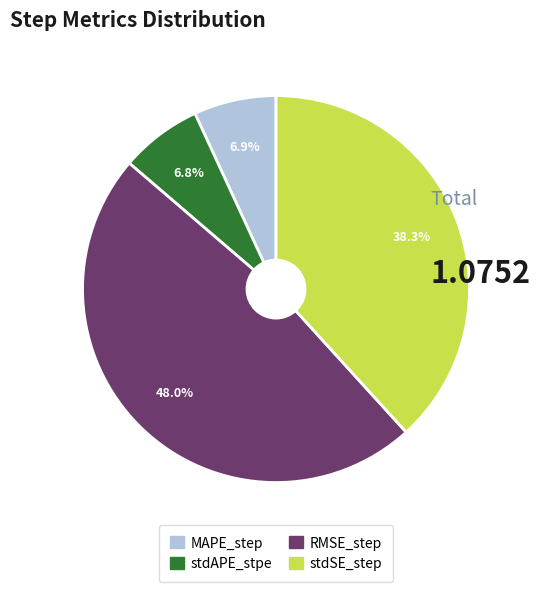

What portion of the pie excludes MAPE_step?

93.1%